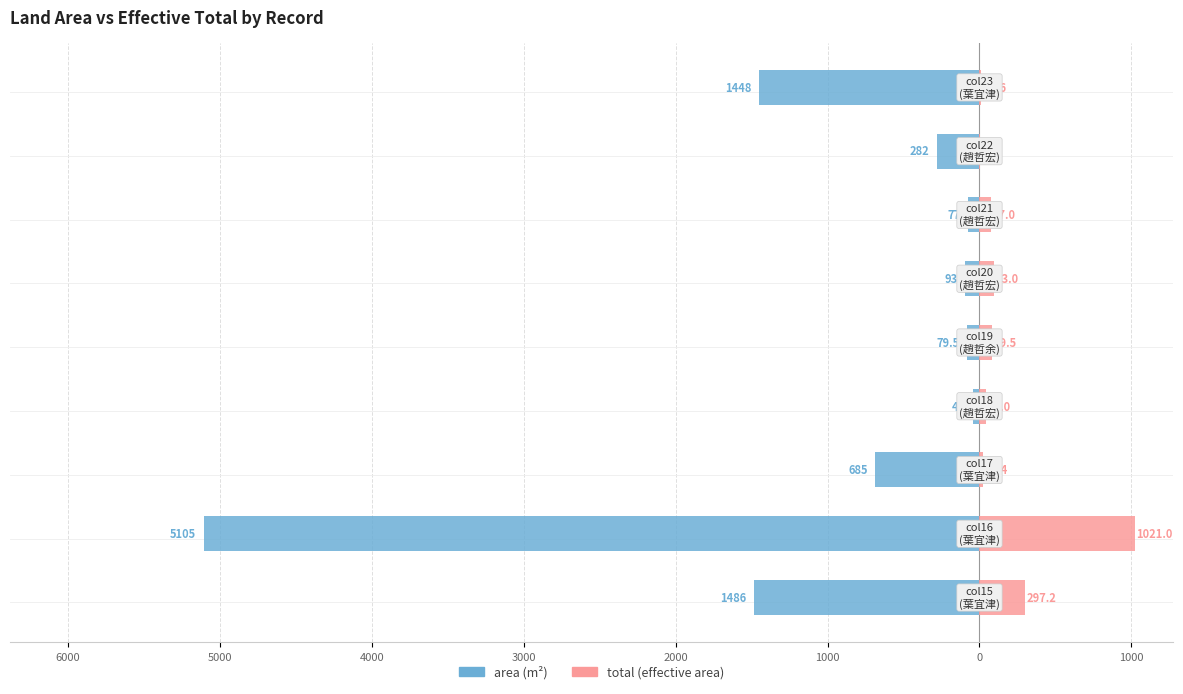

Reading left to right, list all the values displayed in this chart.

area: -1486.0	-5105.0	-685.0	-45.0	-79.5	-93.0	-77.0	-282.0	-1448.0
total: 297.2	1021.0	21.4	45.0	79.5	93.0	77.0	3.3	10.6